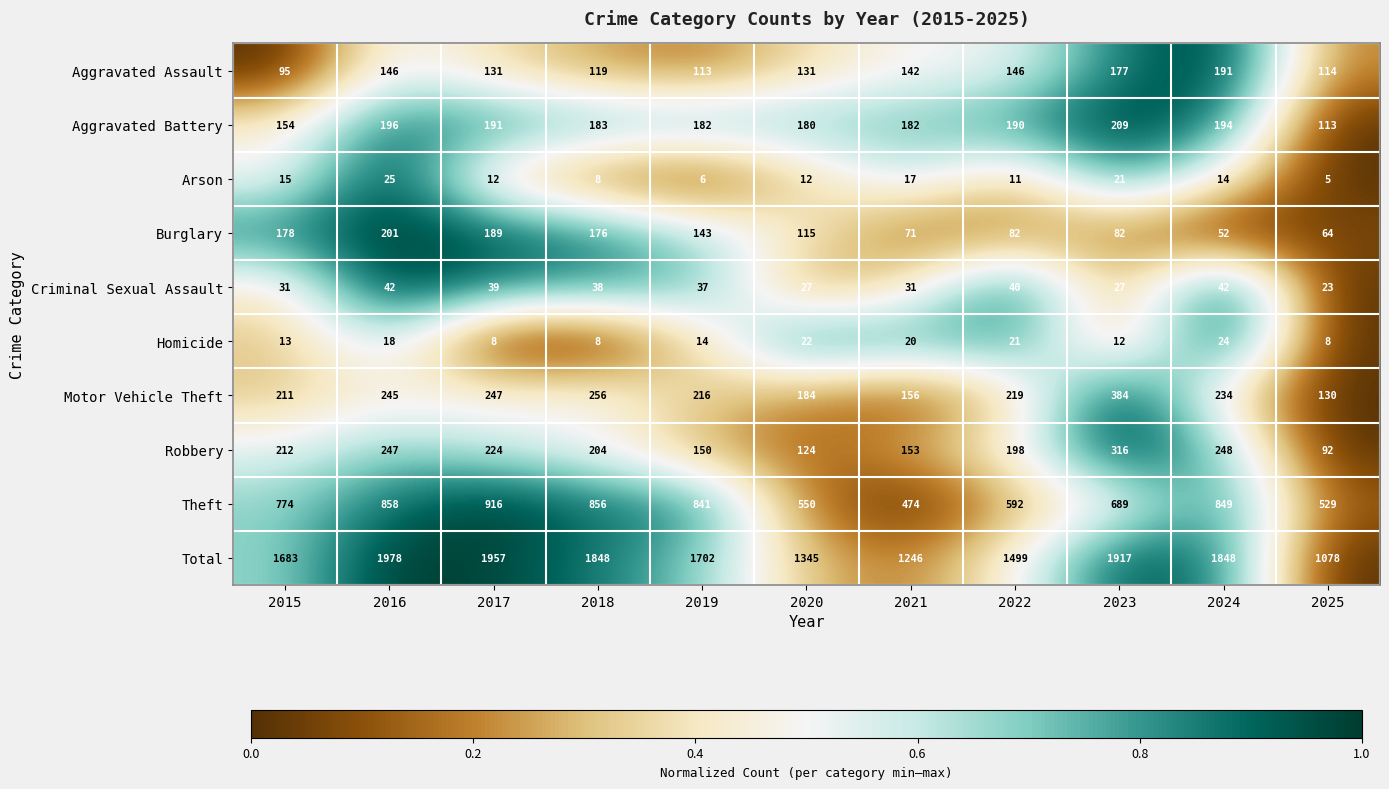

Rank the series by their maximum value, from highest to lowest.

Total, Theft, Motor Vehicle Theft, Robbery, Aggravated Battery, Burglary, Aggravated Assault, Criminal Sexual Assault, Arson, Homicide